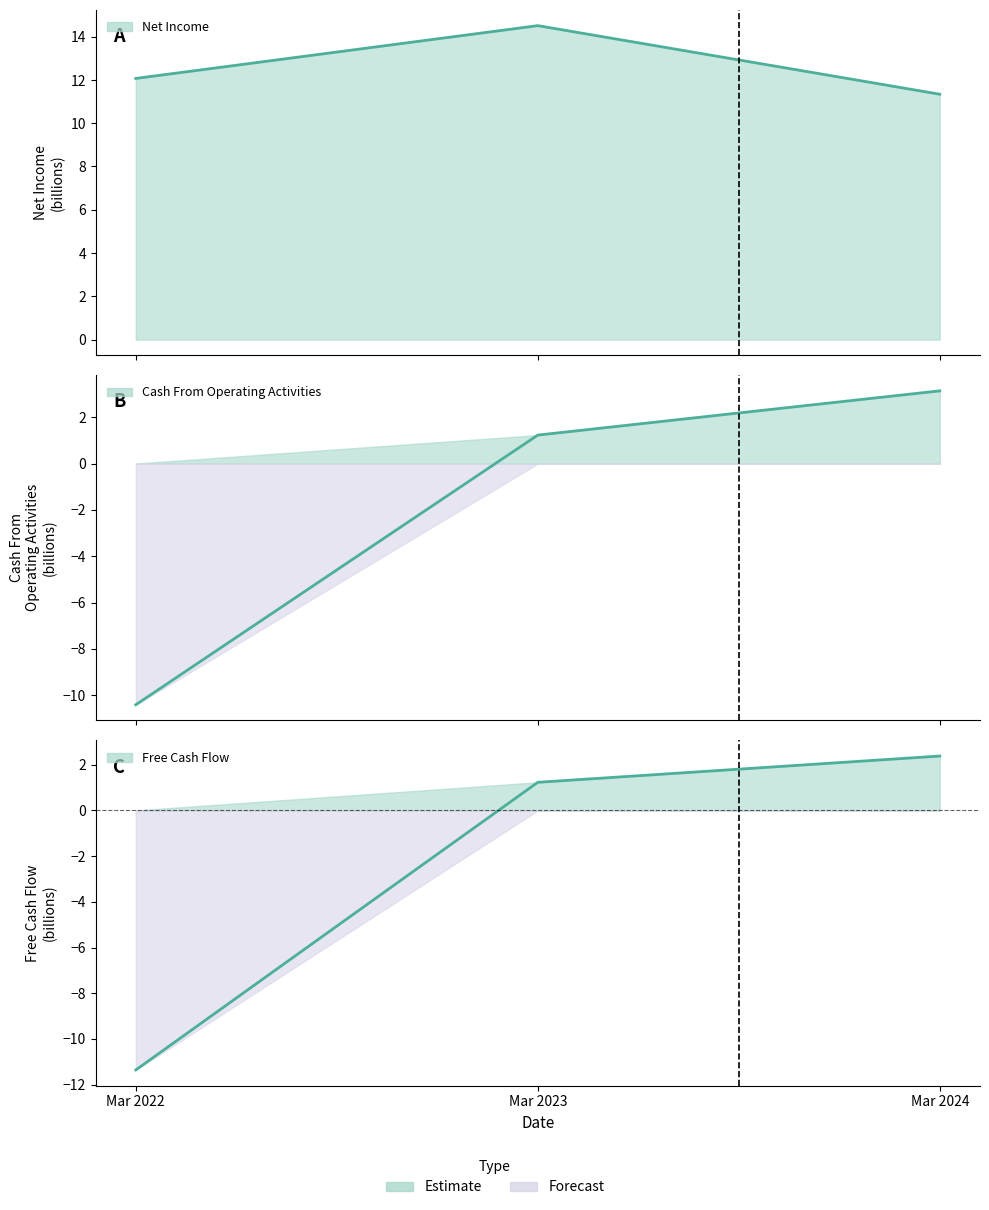

Between Mar 2022 and Mar 2024, which series saw the biggest shift?

Free Cash Flow